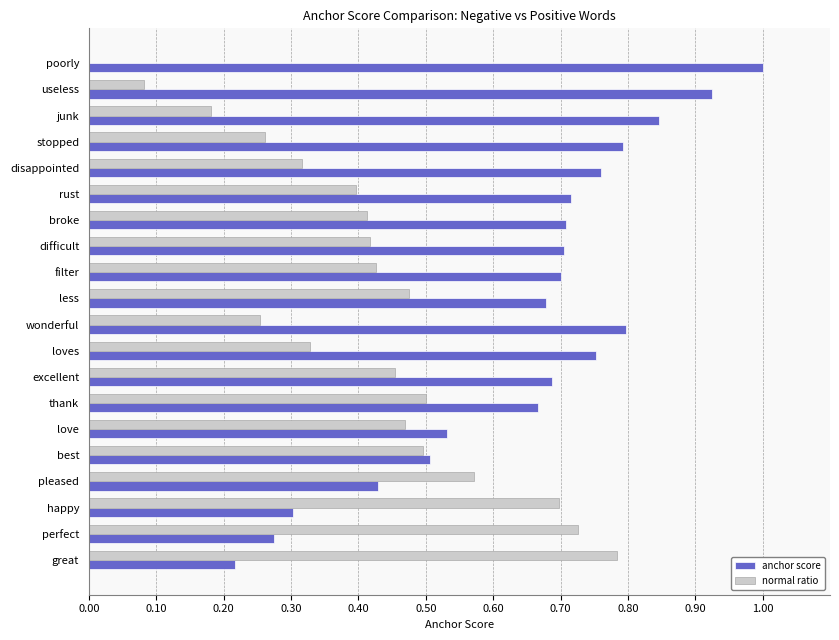

Is it true that anchor score equals 0.3 at perfect?

True